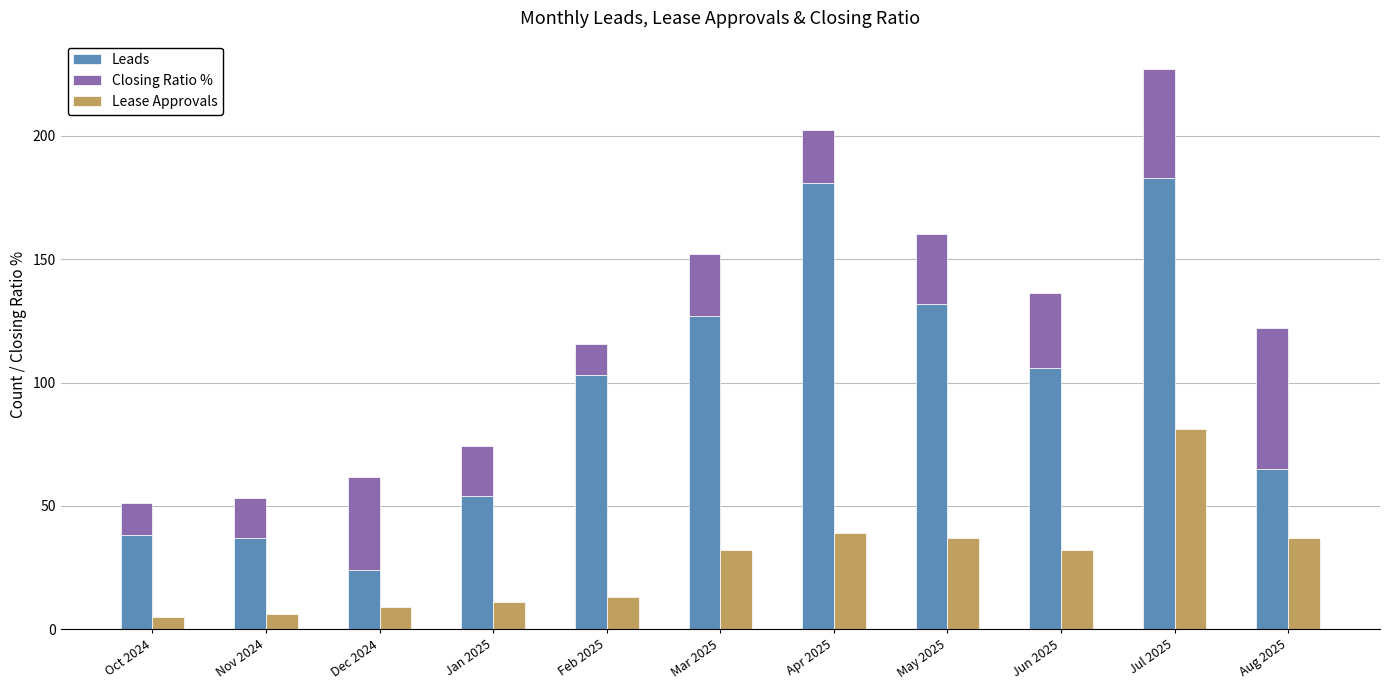

What is the label of the 1st bar from the left?

Oct 2024